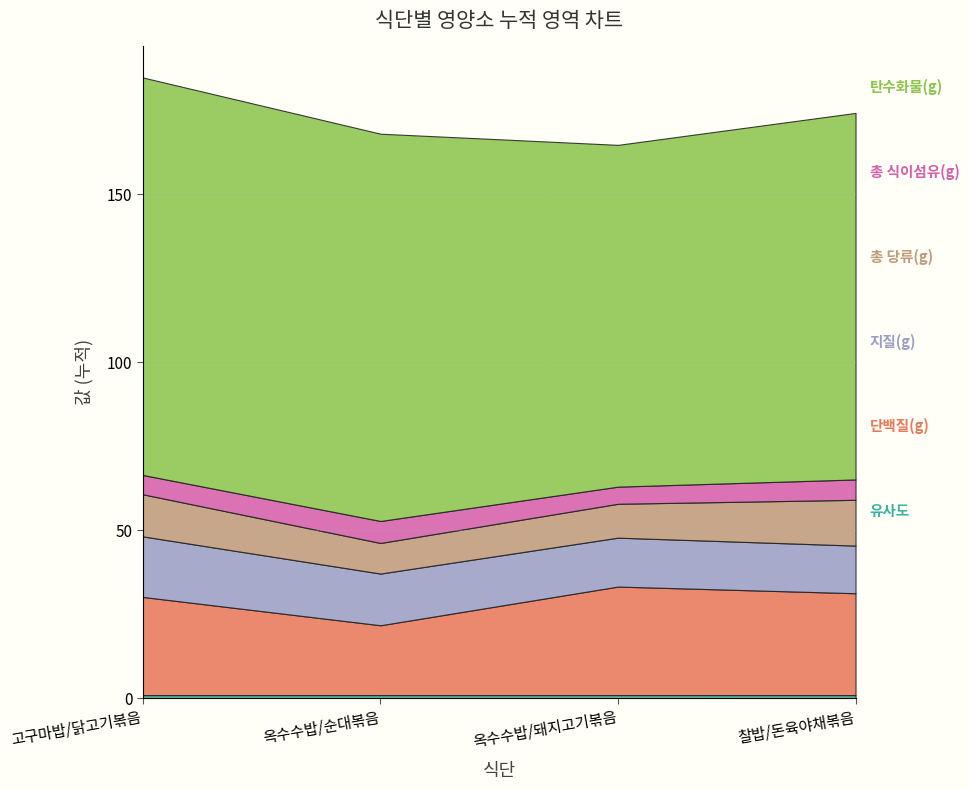

Count the number of data series in this chart.

6